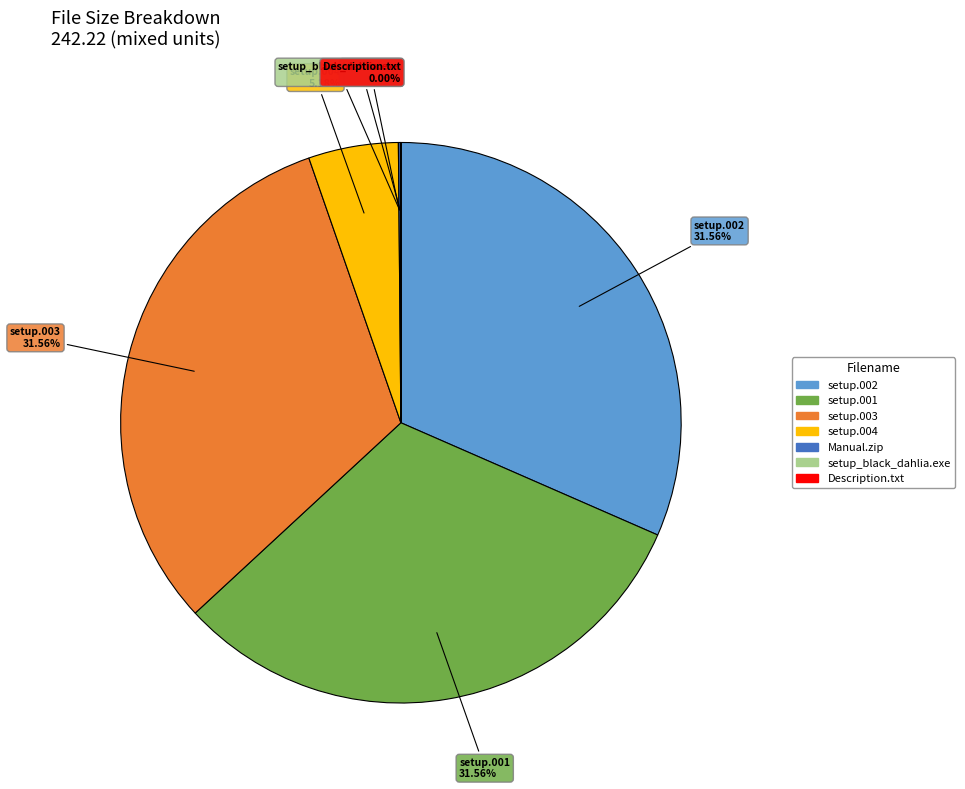

What percentage is the setup.001 slice, to the nearest percent?

32%